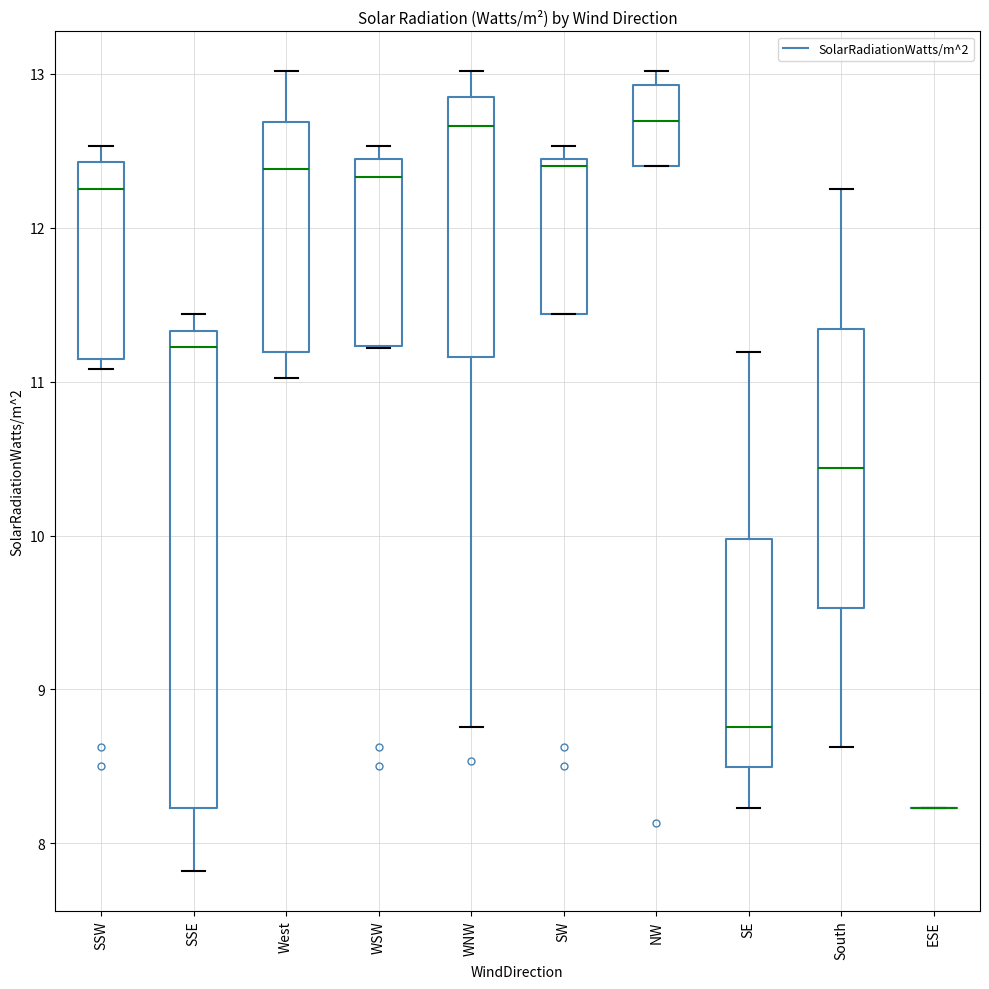

Reading left to right, transcribe this box plot: for each box, give where its median line is, the range the box spans, and where its two whiskers end, as read against the y-axis. The values are not printed on the chart, so give them approximately, as read against the axis.

SSW: median 12.3, box 11.1 to 12.4, whiskers 11.1 (just below the box's lower edge) to 12.5
SSE: median 11.2, box 8.2 to 11.3, whiskers 7.8 to 11.4
West: median 12.4, box 11.2 to 12.7, whiskers 11.0 to 13.0
WSW: median 12.3, box 11.2 to 12.4, whiskers 11.2 to 12.5
WNW: median 12.7, box 11.2 to 12.9, whiskers 8.8 to 13.0
SW: median 12.4 (just below the box's upper edge), box 11.4 to 12.4, whiskers 11.4 to 12.5
NW: median 12.7, box 12.4 to 12.9, whiskers 12.4 to 13.0
SE: median 8.8, box 8.5 to 10.0, whiskers 8.2 to 11.2
South: median 10.4, box 9.5 to 11.3, whiskers 8.6 to 12.3
ESE: box collapsed to a line at 8.2, whiskers 8.2 to 8.2